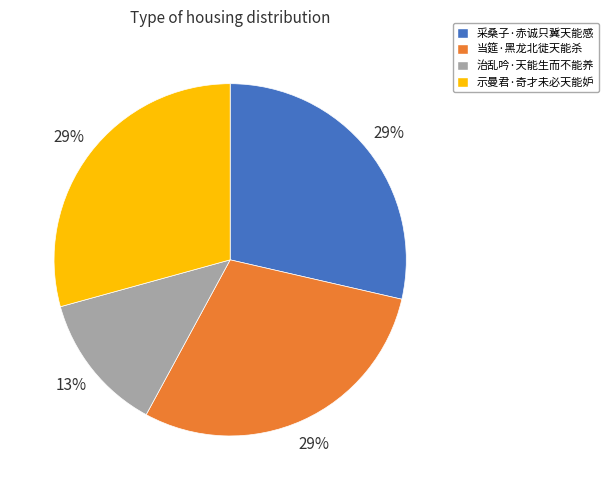

Approximately how many times larger is the value at 治乱吟·天能生而不能养 compared to 当筵·黑龙北徙天能杀?

0.4